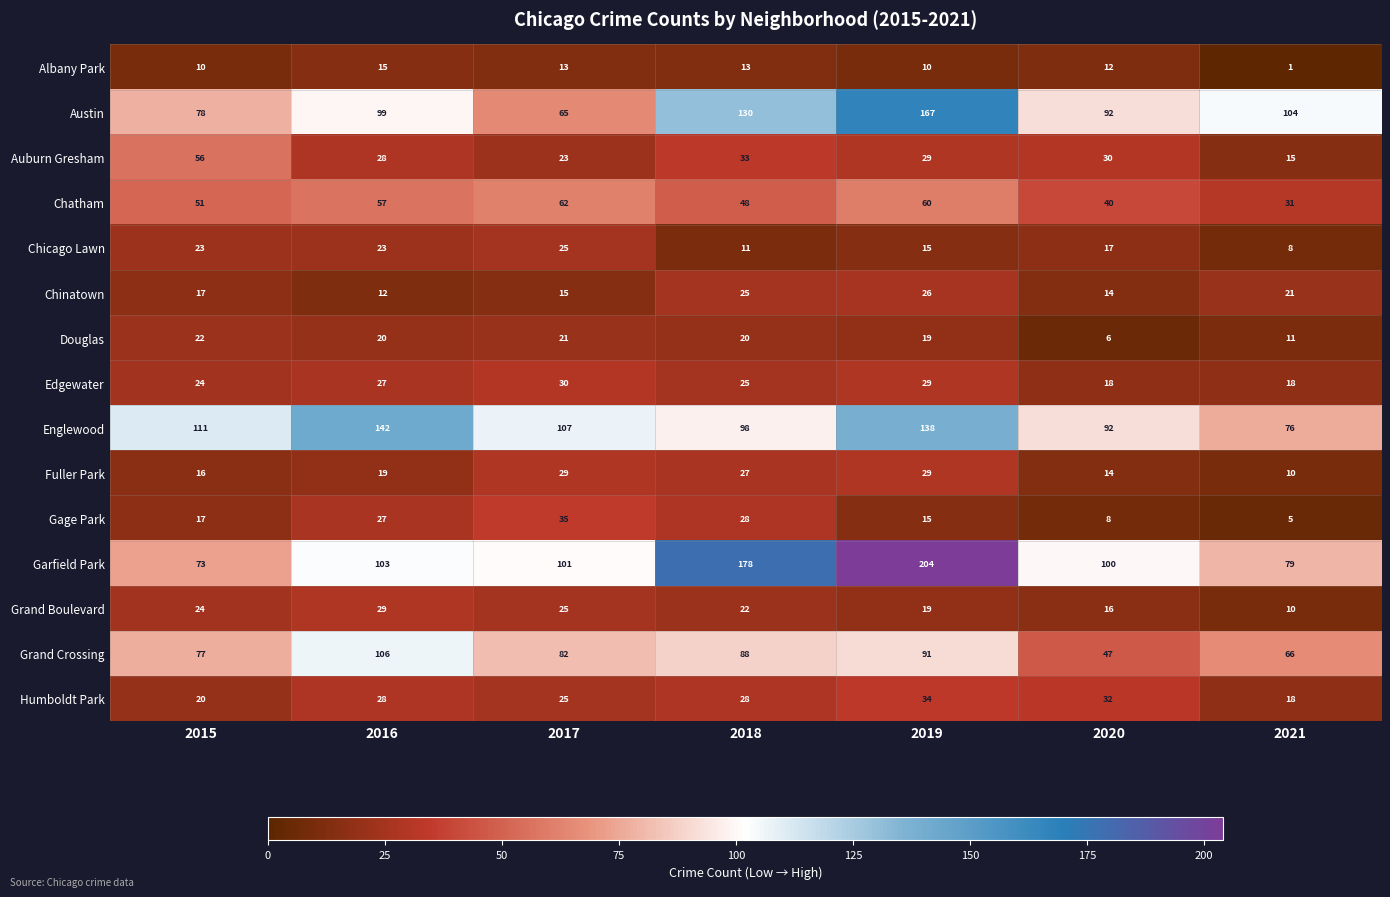

How many values in the Humboldt Park series are below 28?

3